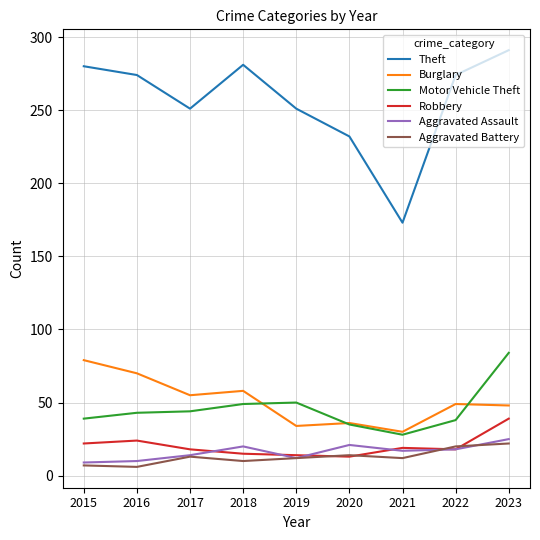

What is the difference between the Theft values at 2021 and 2019?

78